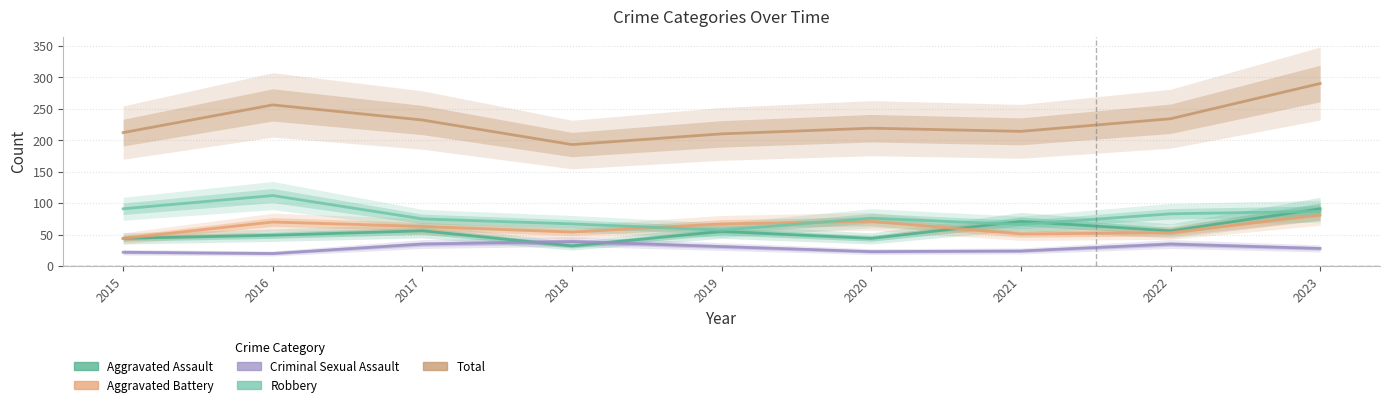

True or false: Criminal Sexual Assault and Aggravated Assault cross at least once.

True